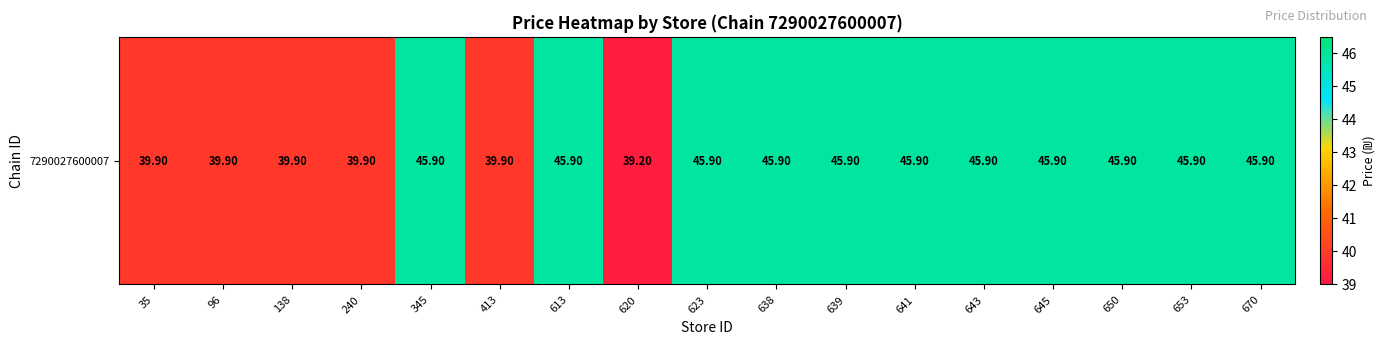

Read the value at 35.

39.9